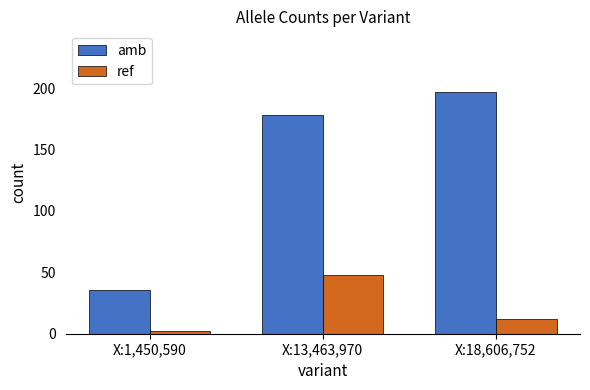

The amb series shows 300 at X:18,606,752. True or false?

False